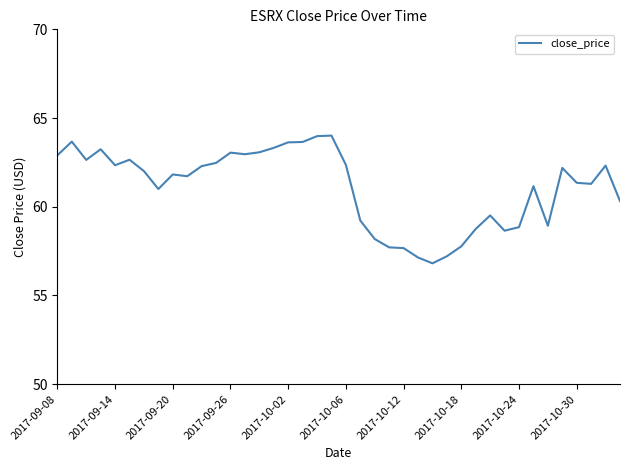

What is the minimum value shown in the chart?

56.8